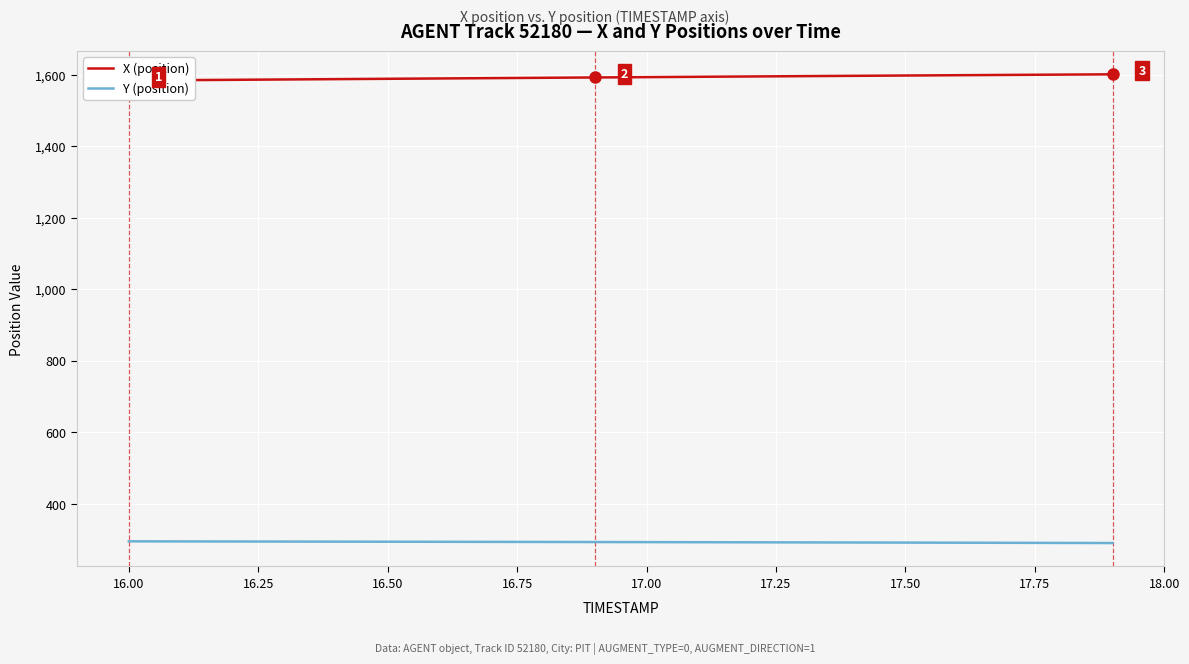

What is the lowest value of the Y (position) series?

290.3